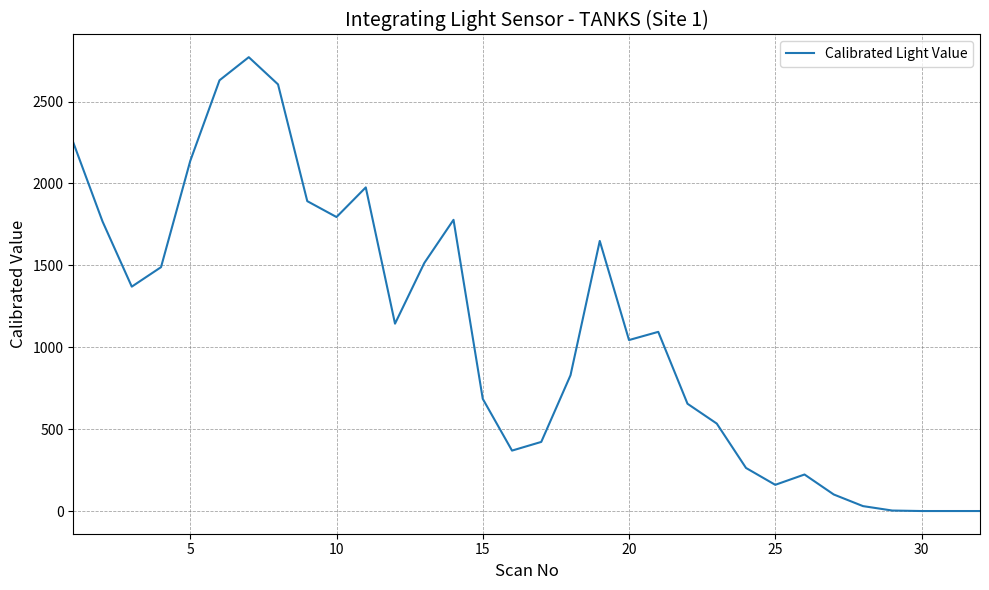

What is the difference between the maximum and minimum values?

2771